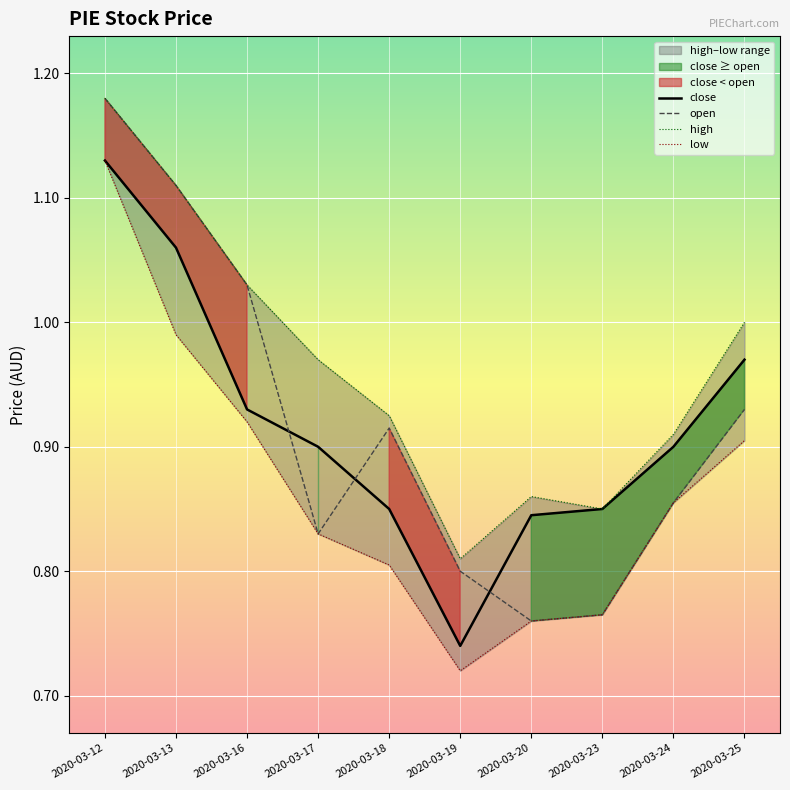

Where is low nearest to the value 0?

2020-03-19